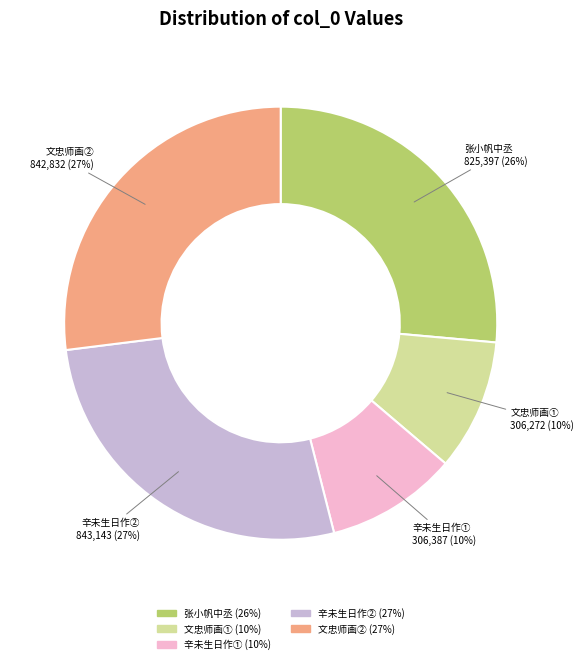

What is the ratio of the value at 文忠师画① to the value at 辛未生日作②?

0.4